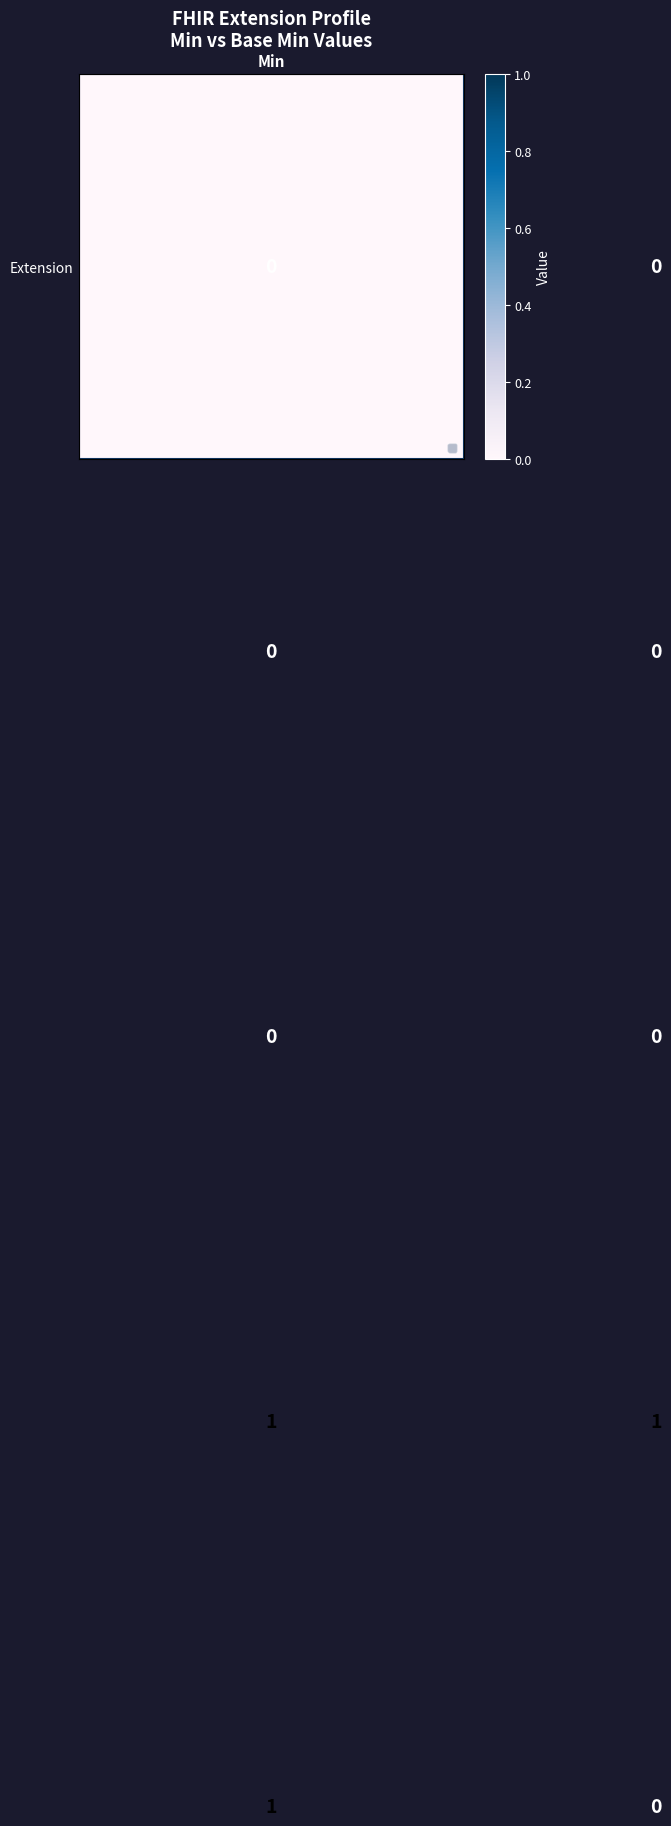

How many data points does each series have?

2